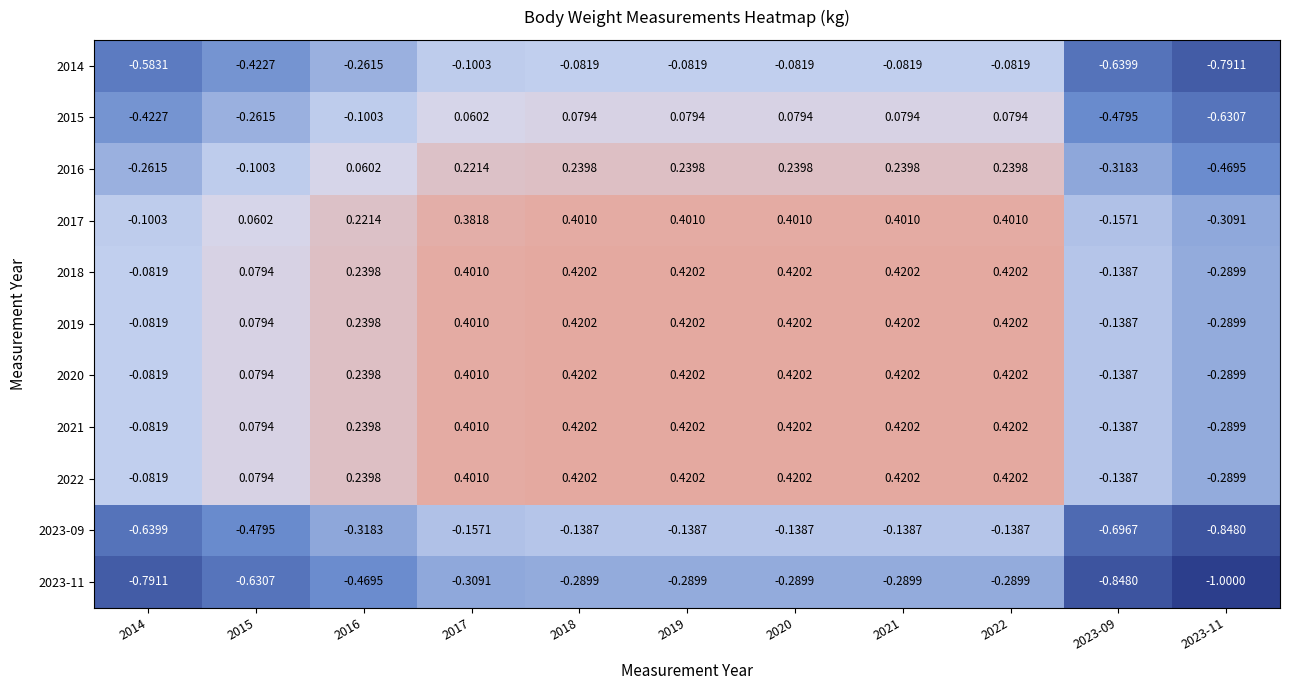

What is the minimum value shown in the chart?

-1.0